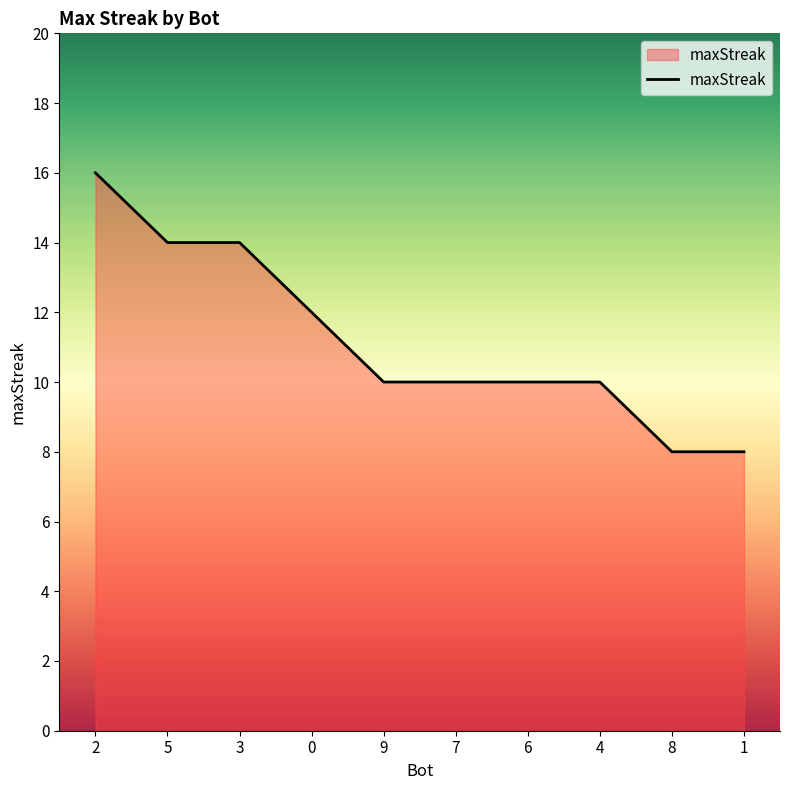

What position from the right is 5?

9